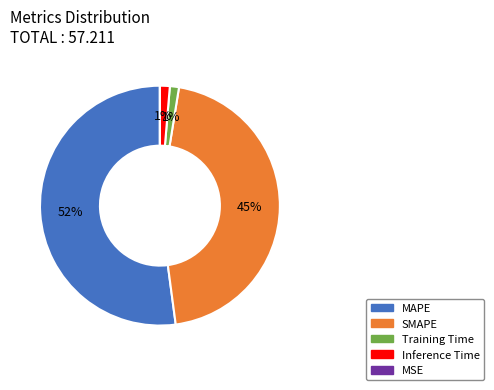

Does any single category account for the majority?

Yes